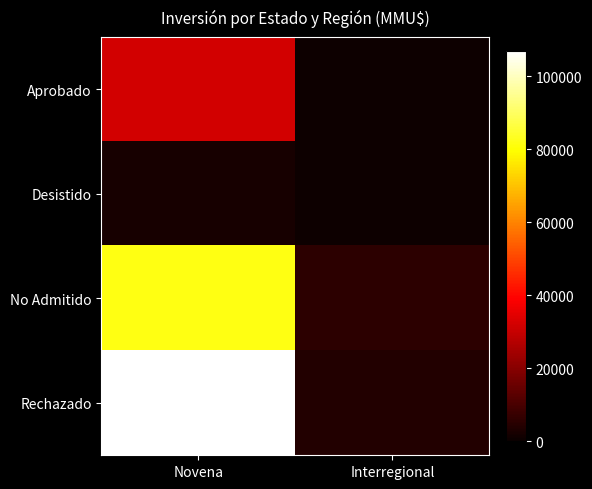

Which series changed the most between Novena and Interregional?

Rechazado